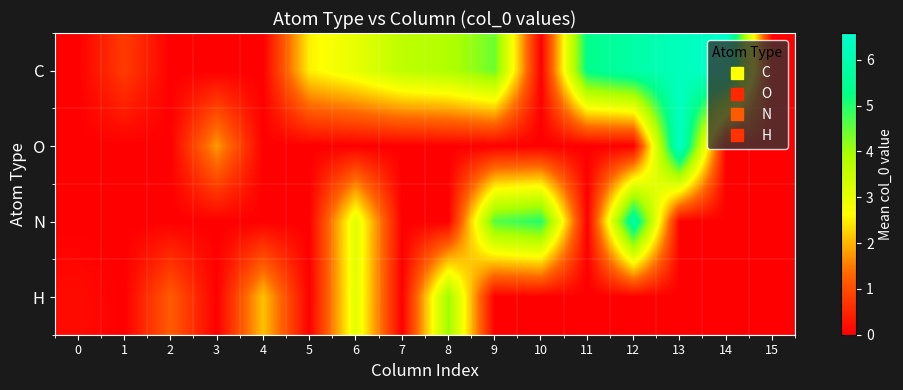

Reading right to left, extract all data points from this chart.

C: 15=0.0	14=6.6	13=6.3	12=5.8	11=5.3	10=0.0	9=4.4	8=3.8	7=3.6	6=3.0	5=2.5	4=0.0	3=0.0	2=0.0	1=0.8	0=0.0
O: 15=0.0	14=0.0	13=6.5	12=0.0	11=0.0	10=0.0	9=0.0	8=0.0	7=0.0	6=0.0	5=0.0	4=0.0	3=1.8	2=0.0	1=0.0	0=0.0
N: 15=0.0	14=0.0	13=0.0	12=5.9	11=0.0	10=5.0	9=4.6	8=0.0	7=0.0	6=3.1	5=0.0	4=0.0	3=0.0	2=0.0	1=0.0	0=0.0
H: 15=0.0	14=0.0	13=0.0	12=0.0	11=0.0	10=0.0	9=0.0	8=4.0	7=0.0	6=3.1	5=0.0	4=2.1	3=0.0	2=1.2	1=0.0	0=0.1